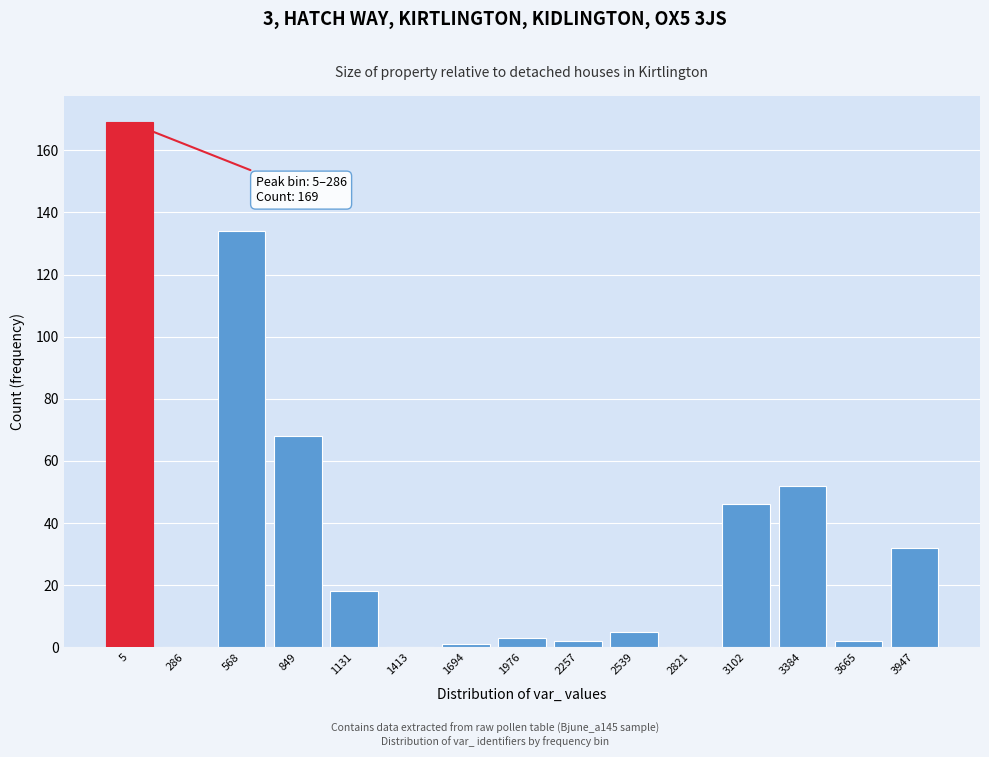

Reading left to right, what are all the values shown in this chart?

5=169	286=0	568=134	849=68	1131=18	1413=0	1694=1	1976=3	2257=2	2539=5	2821=0	3102=46	3384=52	3665=2	3947=32